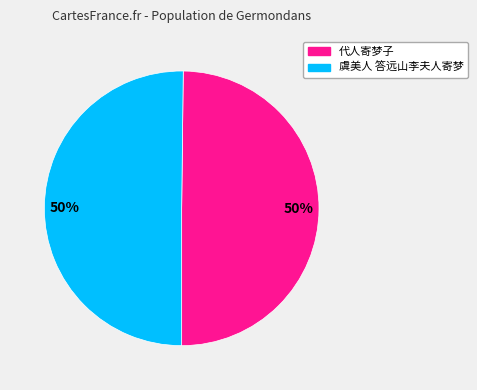

Count the number of slices in the pie.

2